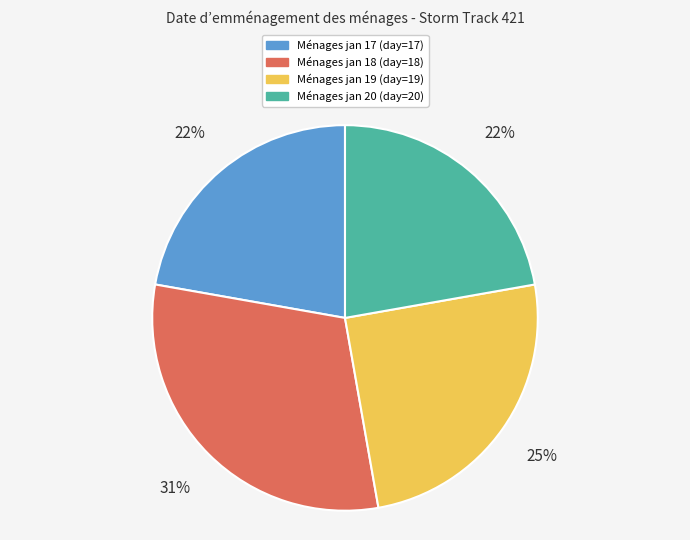

To the nearest percent, what is the average slice percentage?

25%